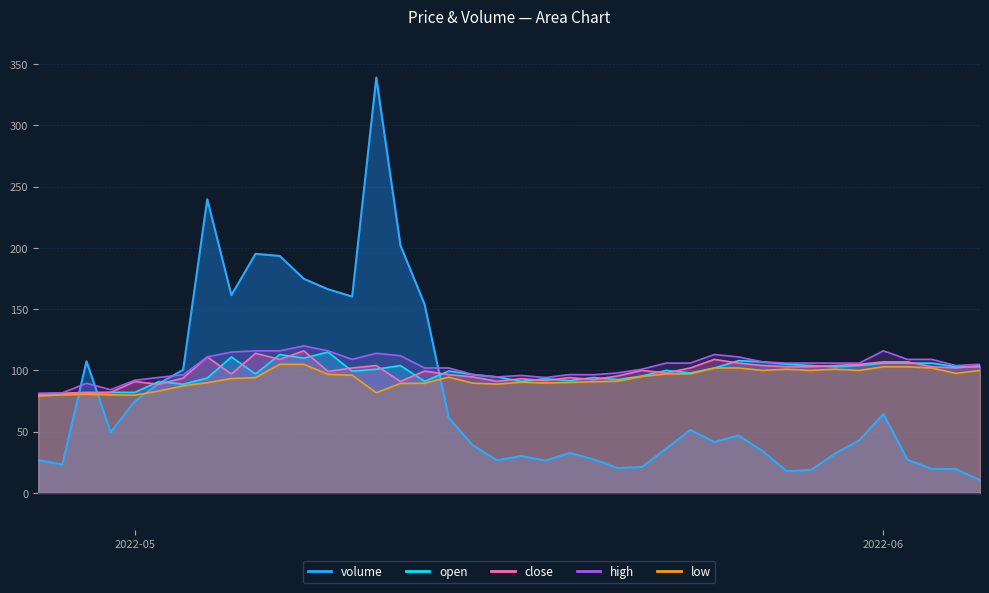

What are all the series names shown in the legend?

volume, open, close, high, low